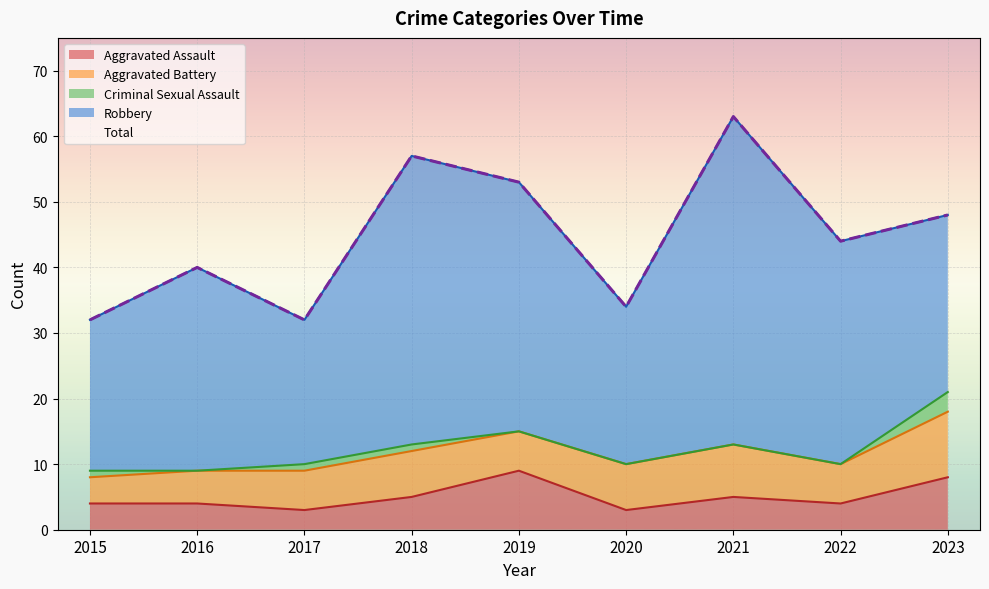

The Aggravated Assault series shows 5 at 2018. True or false?

True